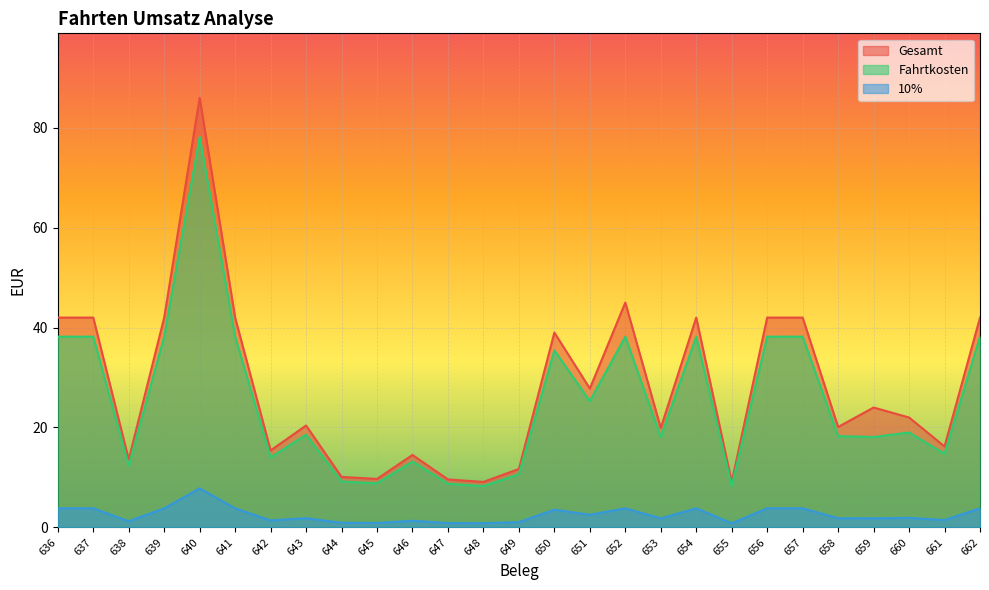

How many interior local valleys does the Fahrtkosten series have?

9